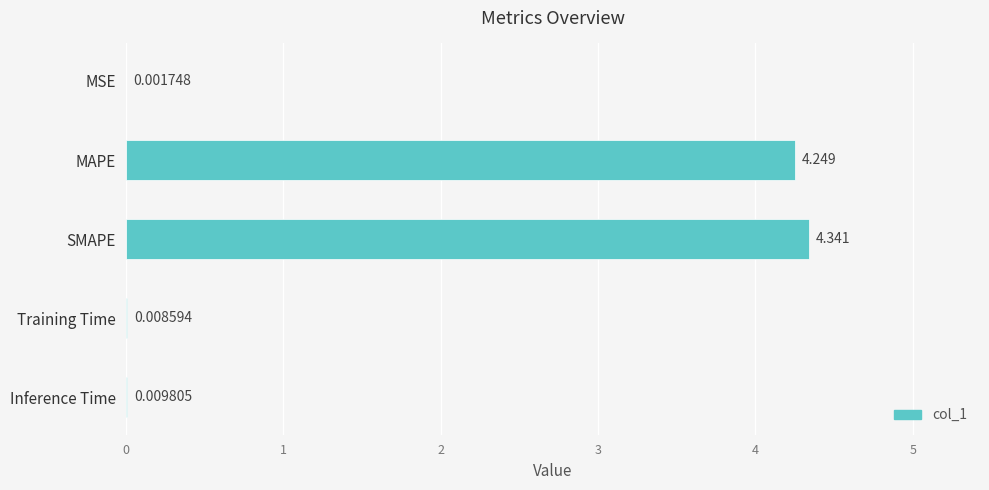

Between Training Time and MSE, which is larger?

Training Time